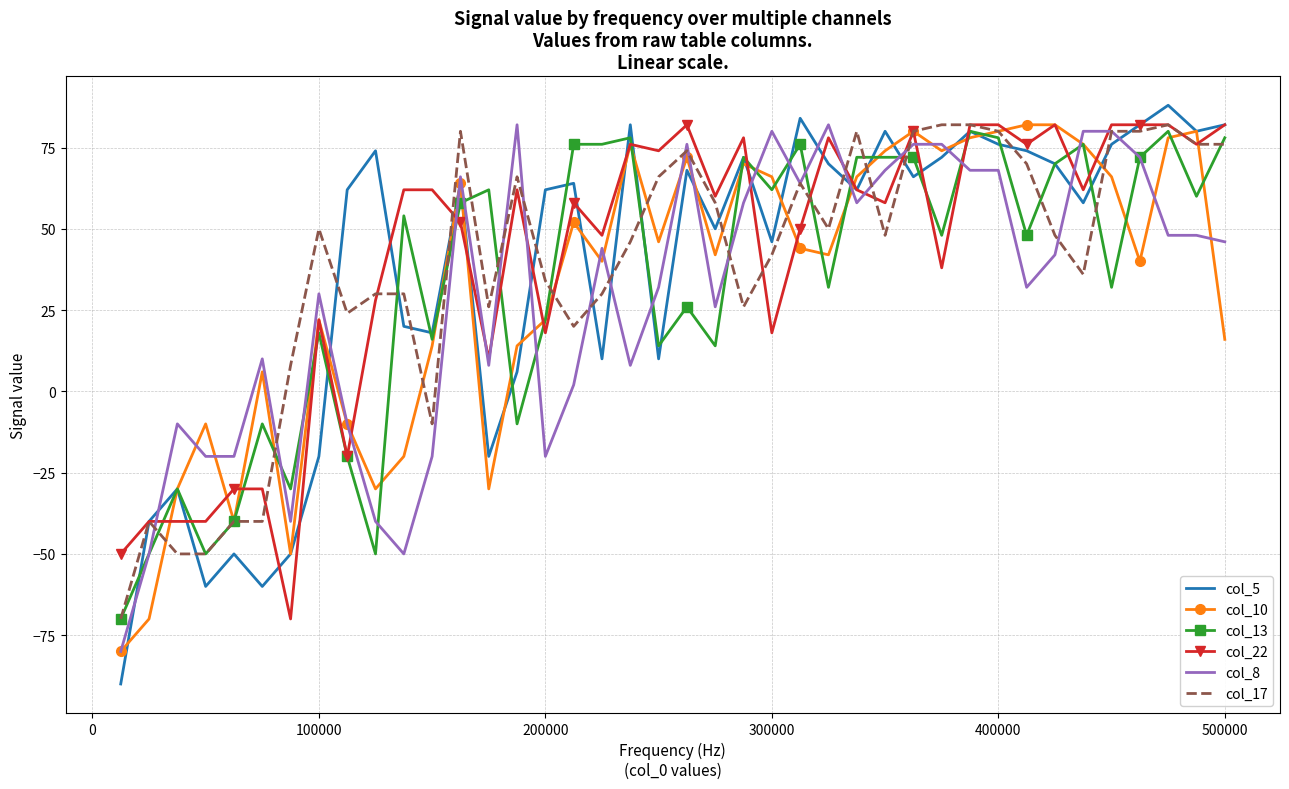

Which series has the largest range (max minus min)?

col_5